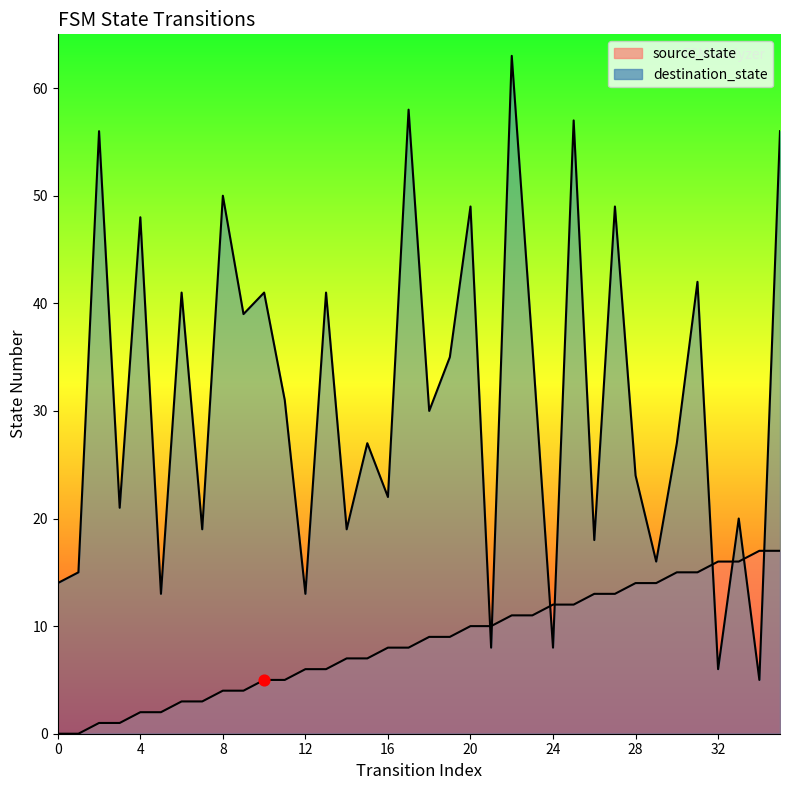

At how many categories does at least one series exceed 36?

14